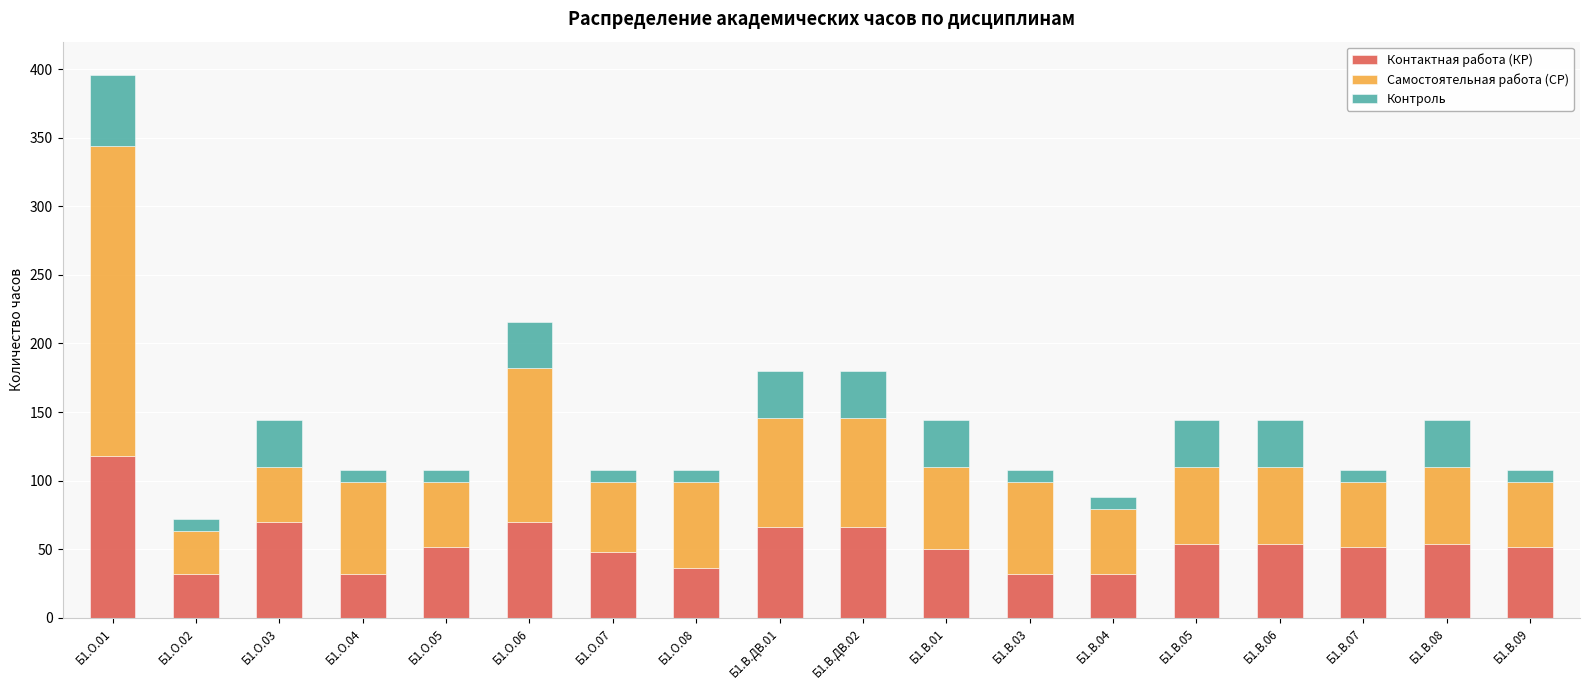

At which category is the sum across all series the highest?

Б1.О.01